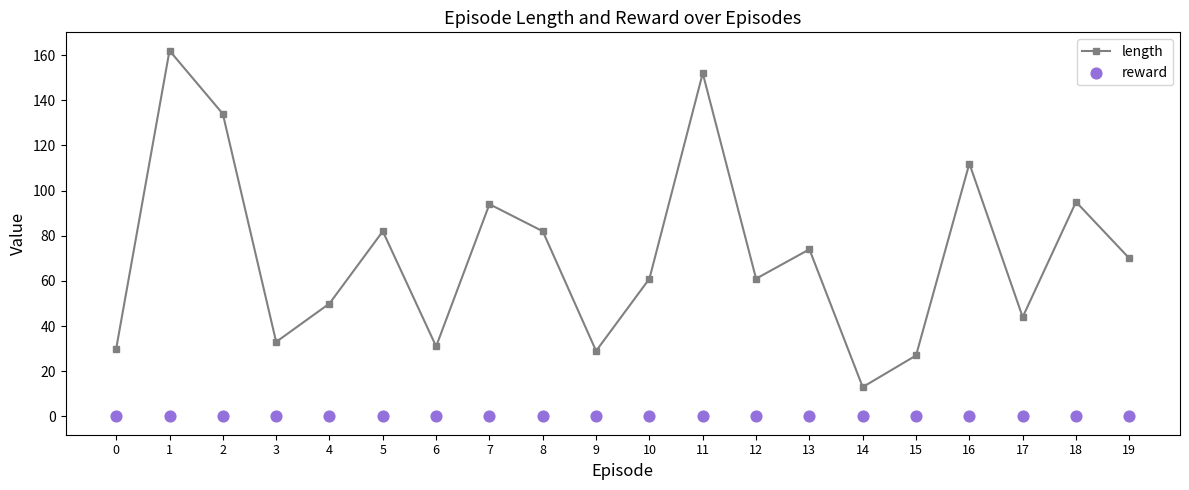

Is the value of reward at 13 greater than the value of length at 0?

No